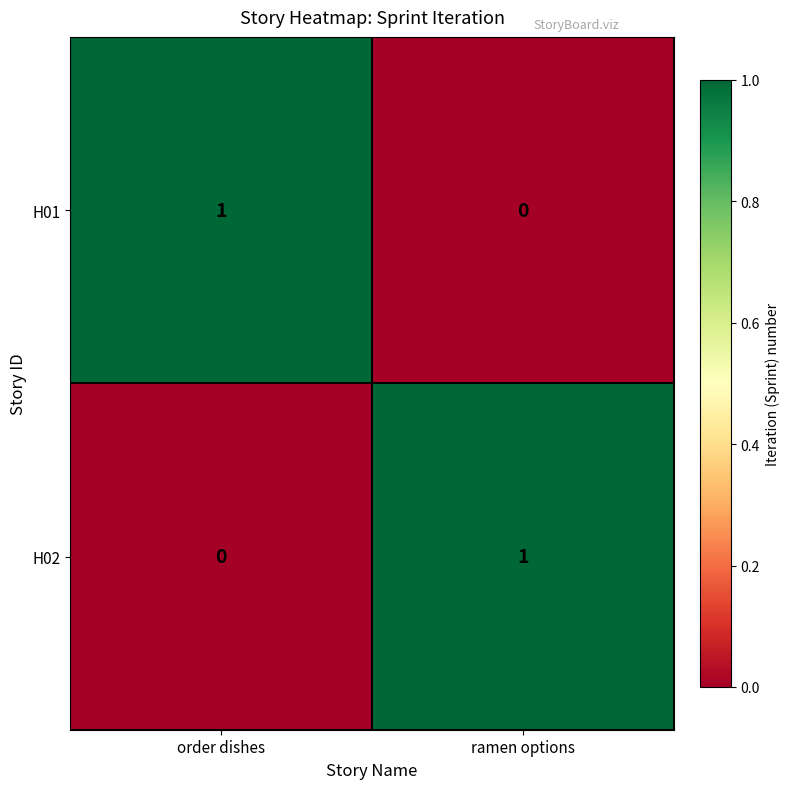

How many series are shown in this chart?

2